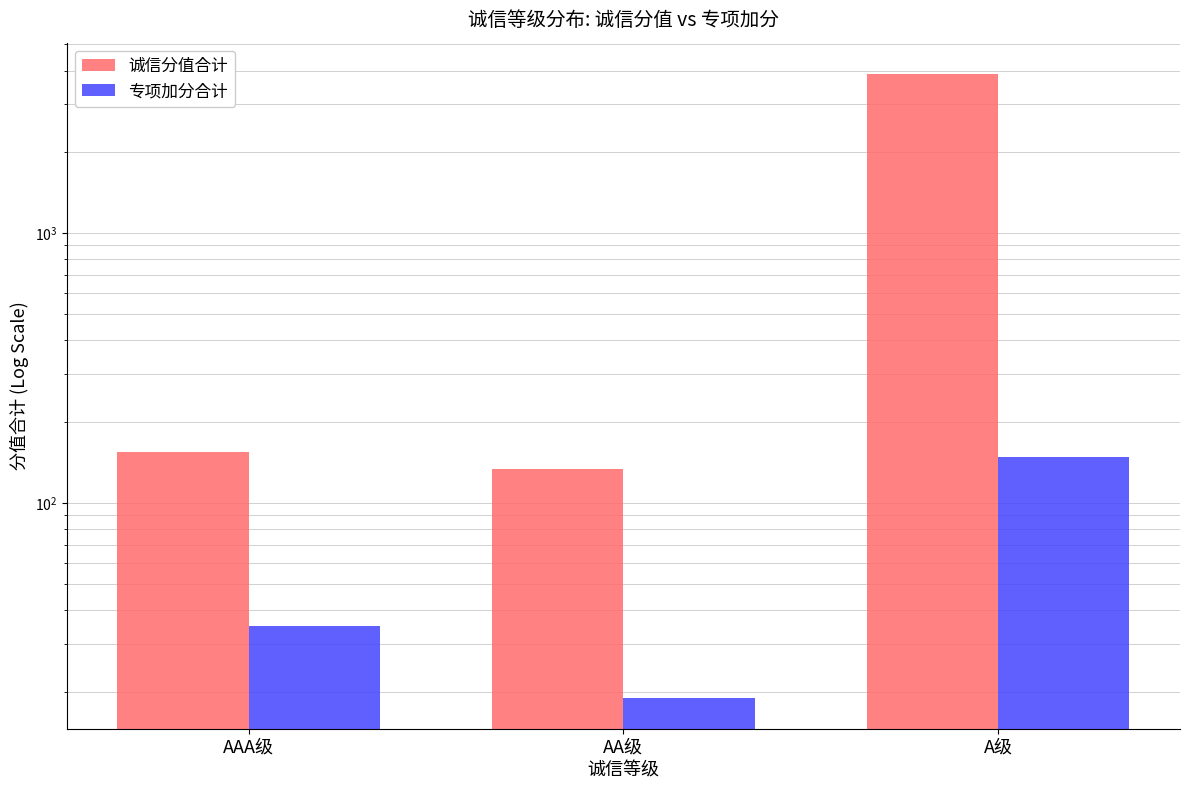

What position from the right is AAA级?

3